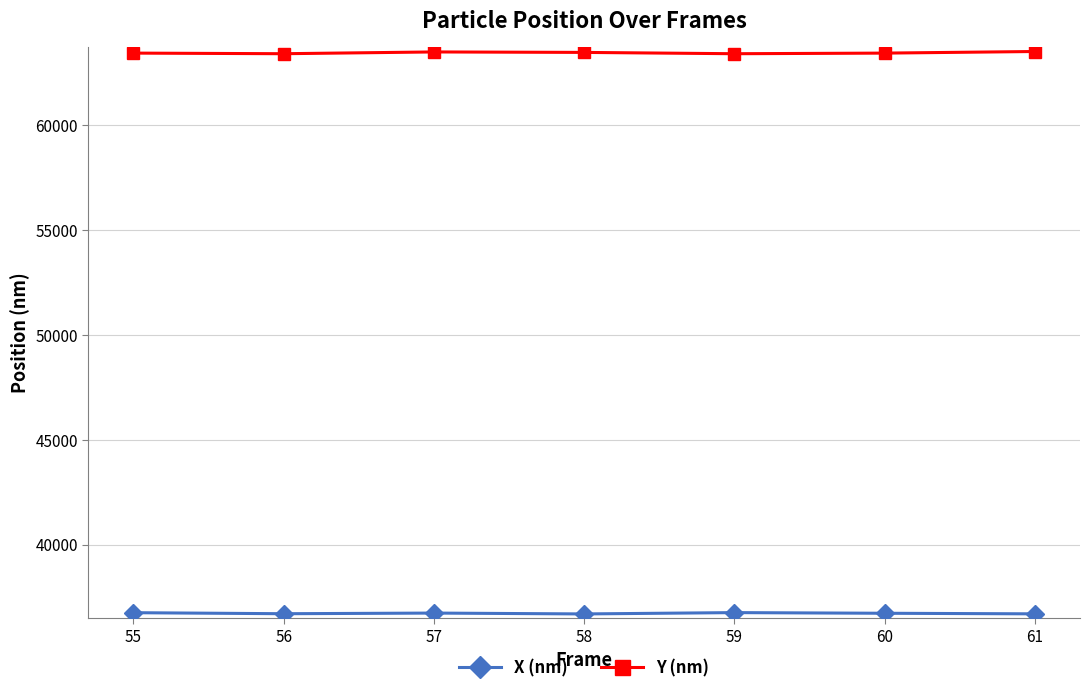

How many categories are shown in the chart?

7